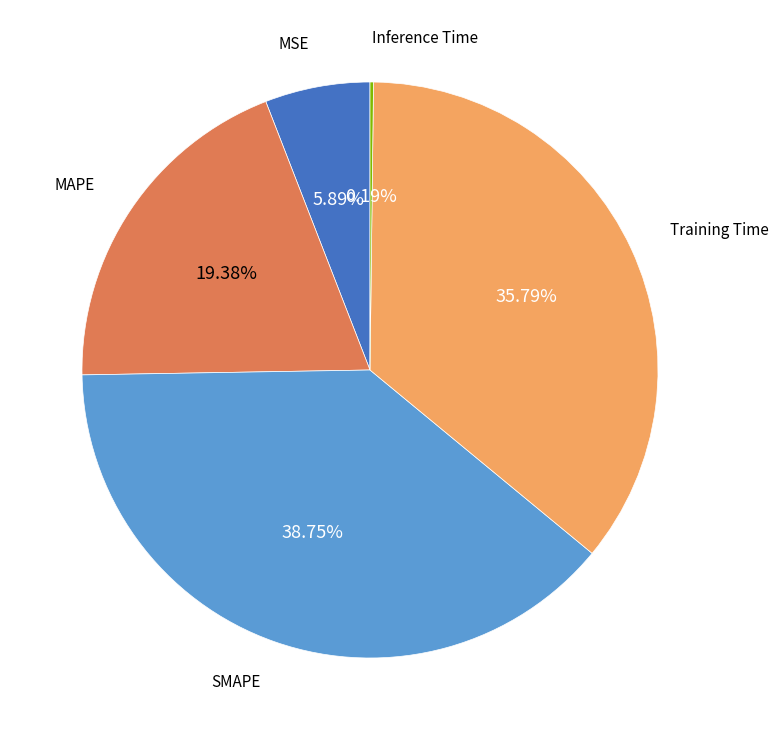

Does any single category account for the majority?

No